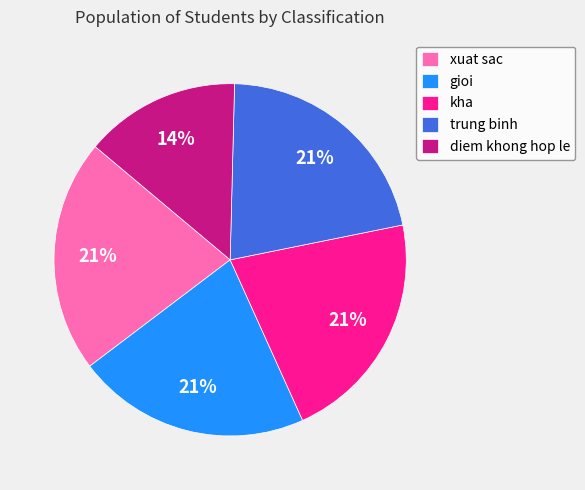

To the nearest percent, what portion does kha represent?

21%